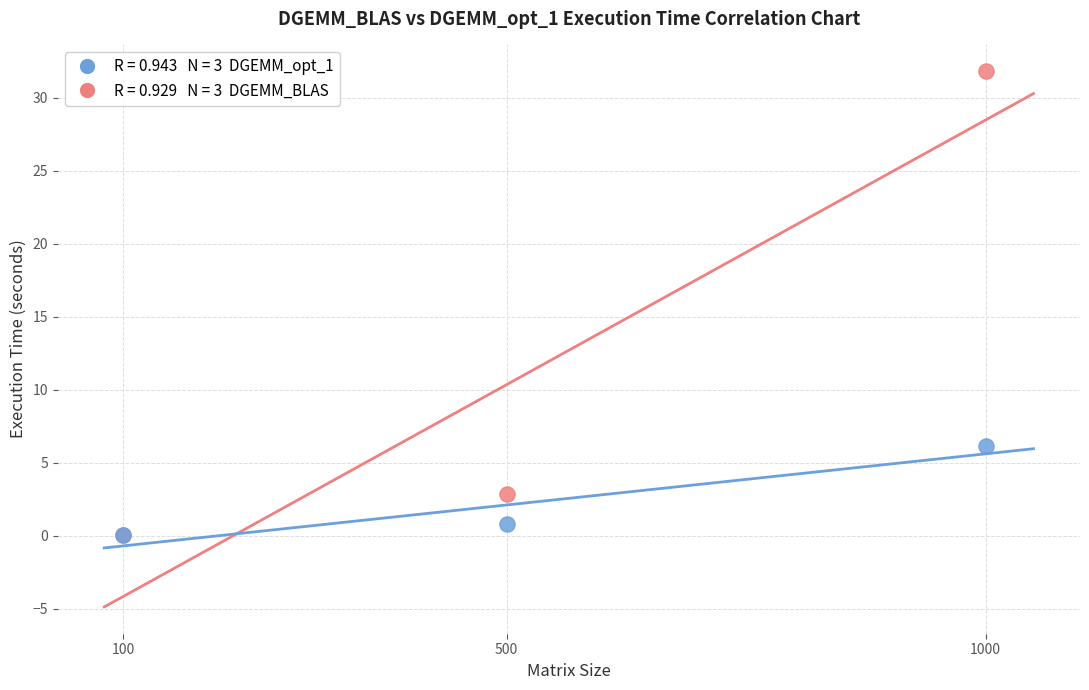

Across all series, what Y value is closest to 15?

6.2